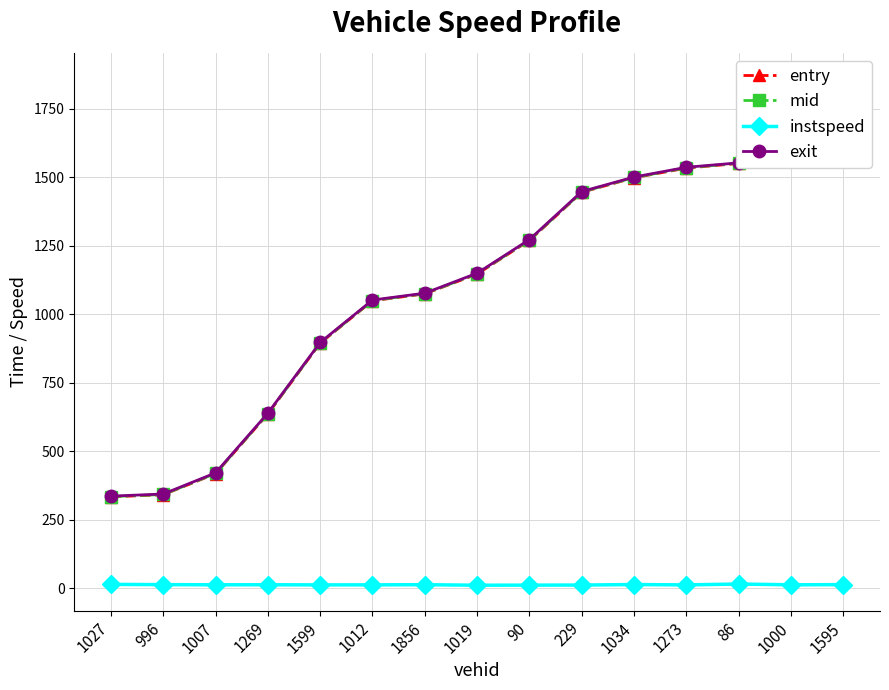

True or false: entry and mid cross at least once.

False